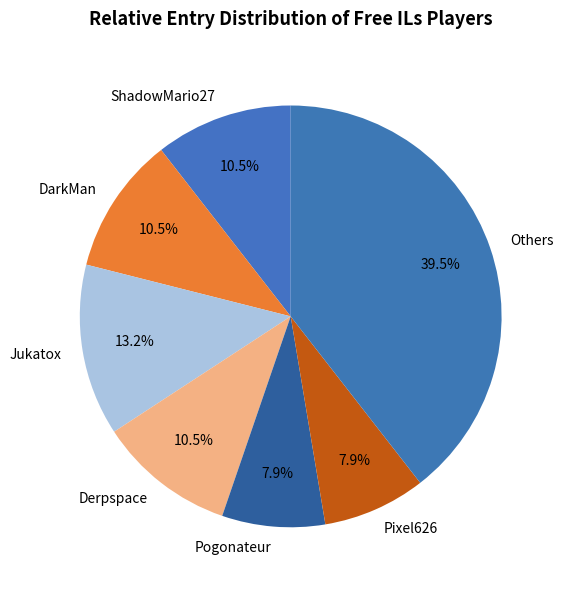

To the nearest percent, what is the average slice percentage?

14%